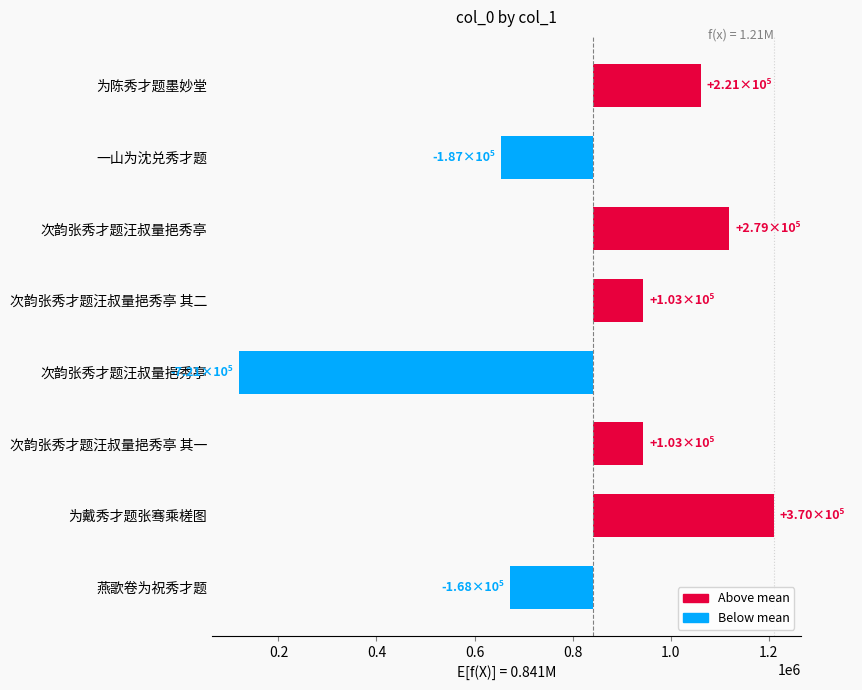

Reading right to left, what are all the values shown in this chart?

-167696	370017	103127	-721174	103126	279012	-187423	221011